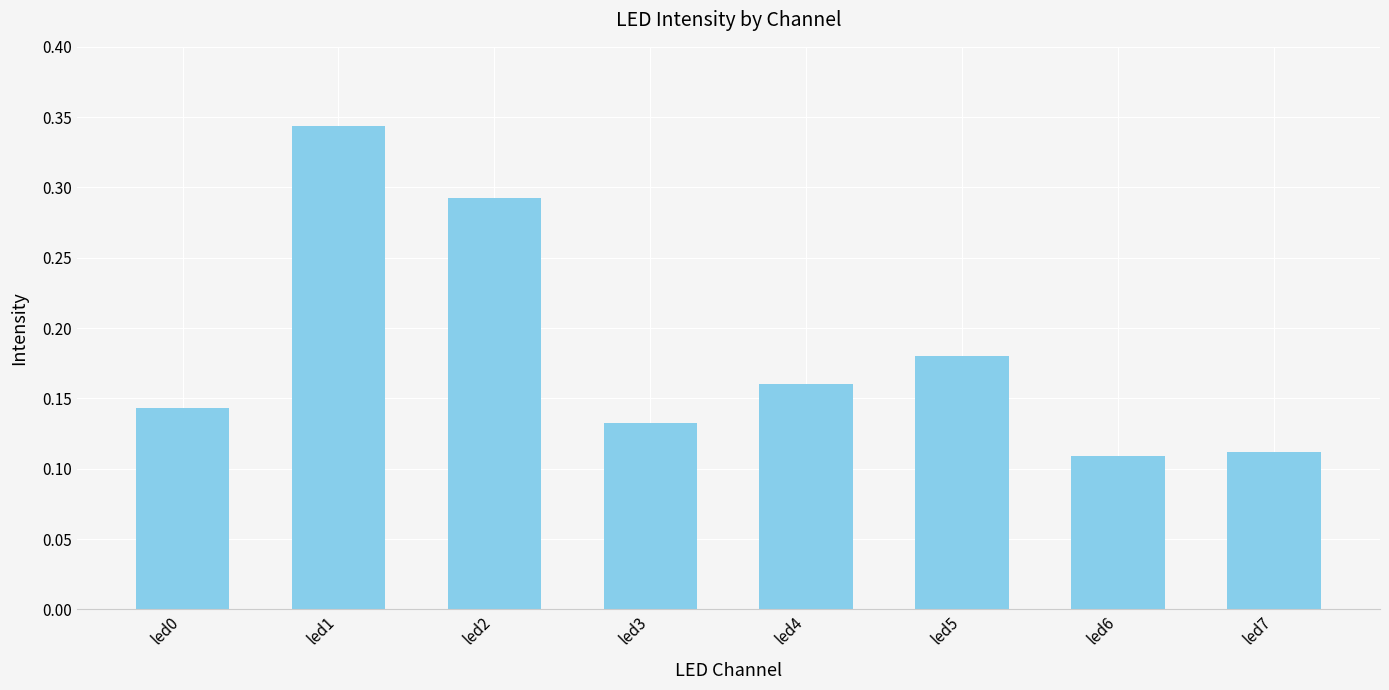

Which has a higher value, led0 or led7?

led0